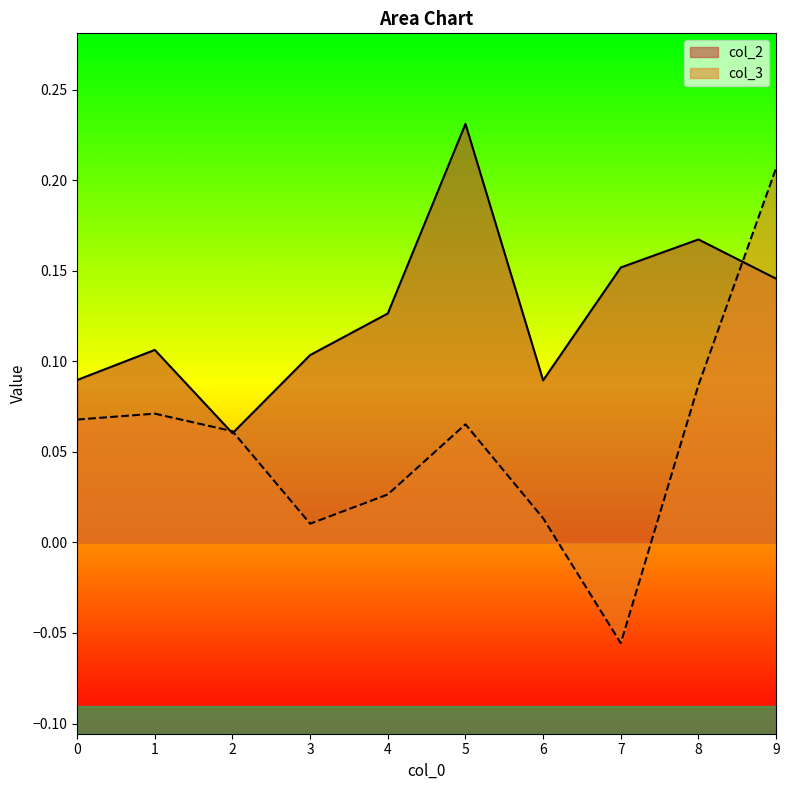

How many lines are shown in the chart?

2